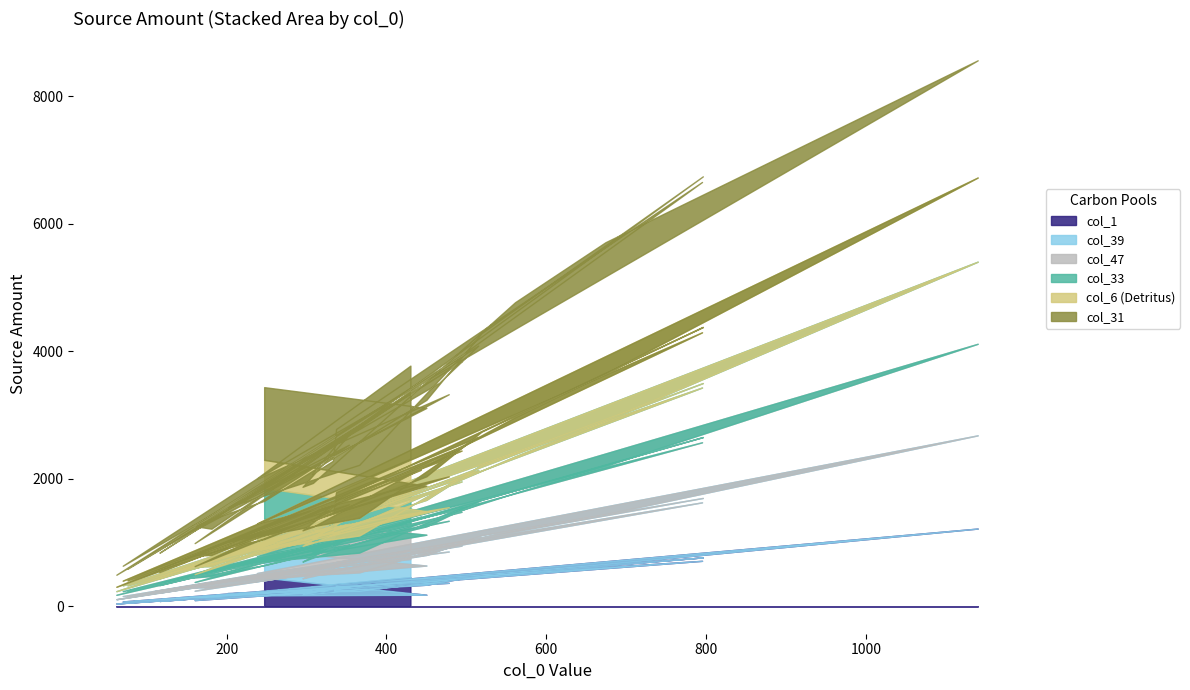

Read the col_1 value at 1140.

1221